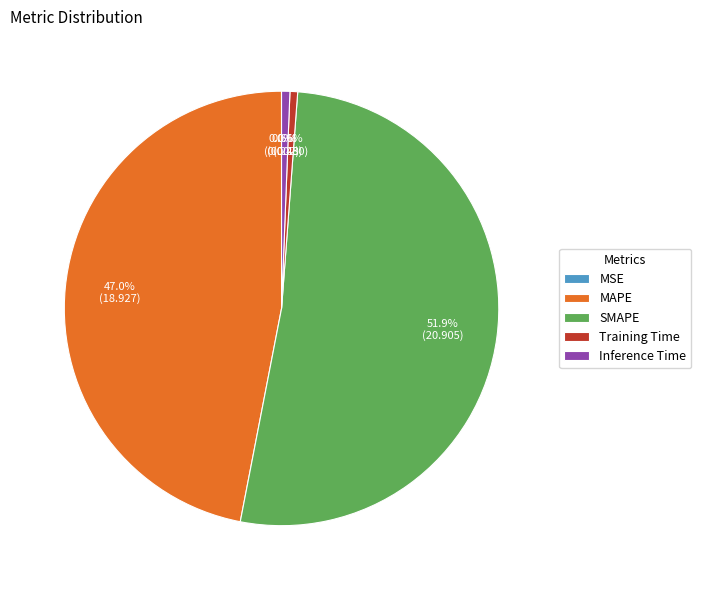

To the nearest percent, what is the average slice percentage?

20%